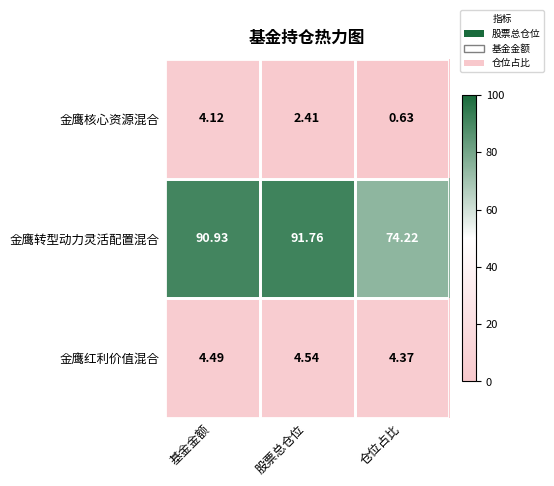

Which label corresponds to the smallest value in the chart?

仓位占比